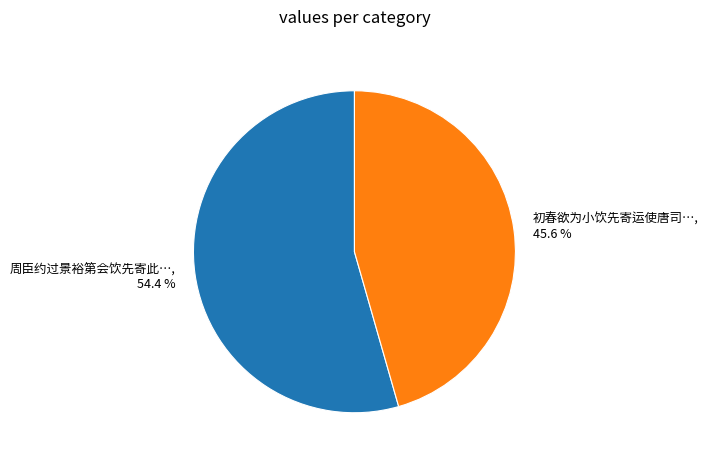

Which category has the biggest portion of the pie?

周臣约过景裕第会饮先寄此…, 54.4 %